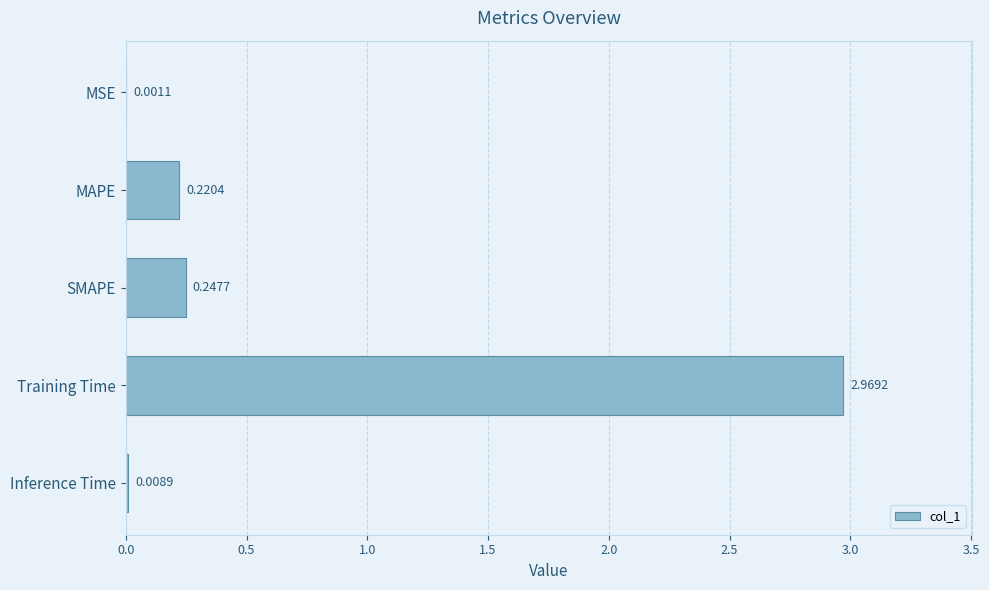

Which label corresponds to the largest value in the chart?

Training Time